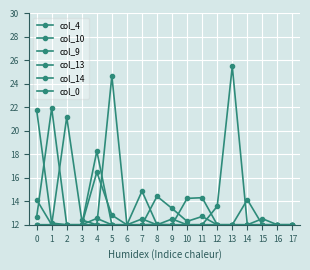

What is the sum of all col_13 values?

229.7